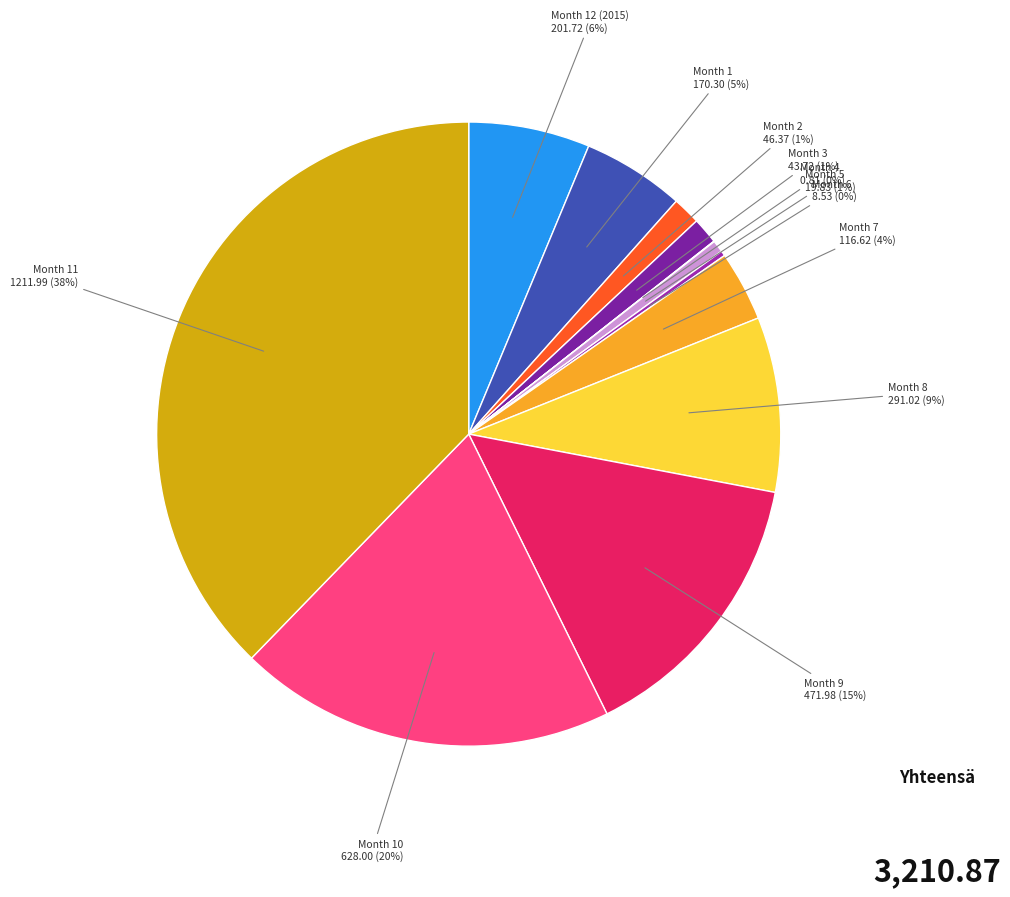

To the nearest percent, what is the average slice percentage?

8%